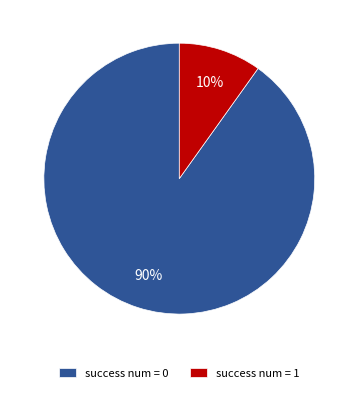

Do success num = 0 and success num = 1 together represent more than half of the pie?

Yes